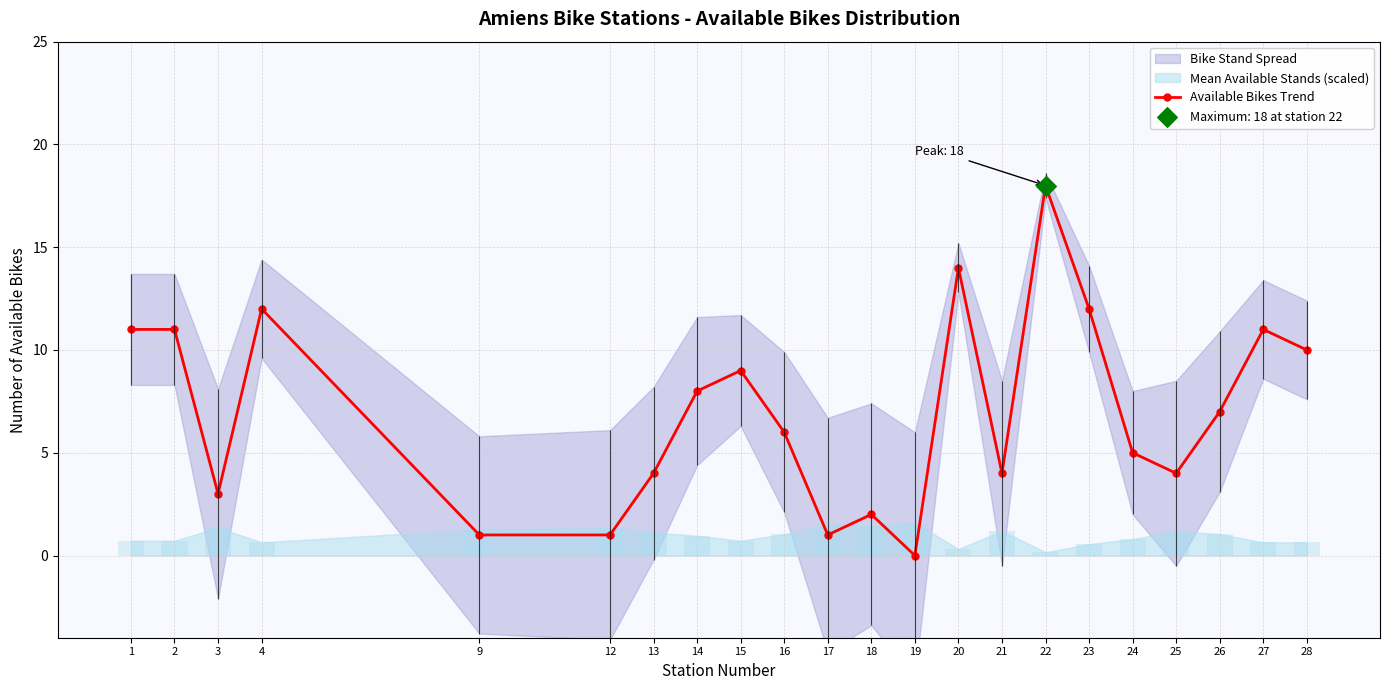

Which has a higher value, 25 or 21?

25